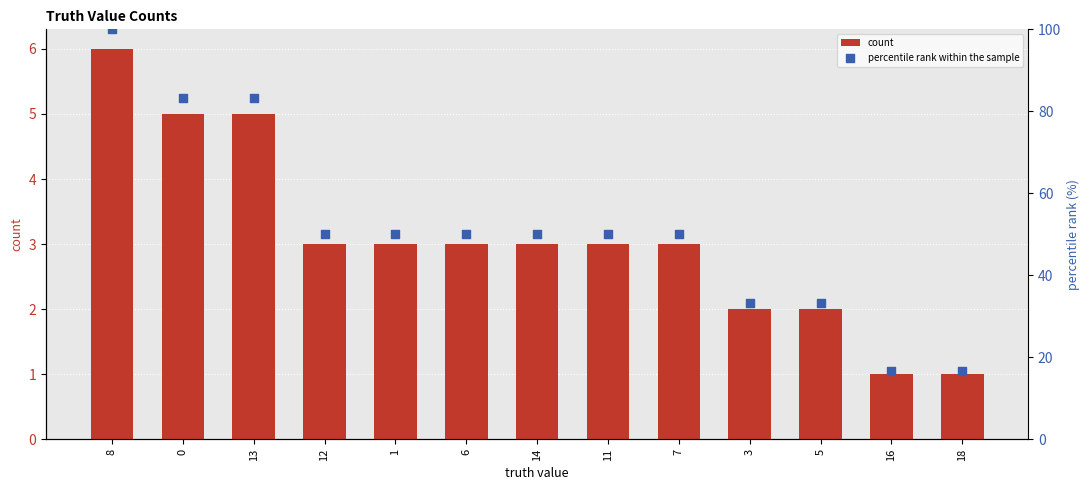

What are all the series names shown in the legend?

count, percentile rank within the sample